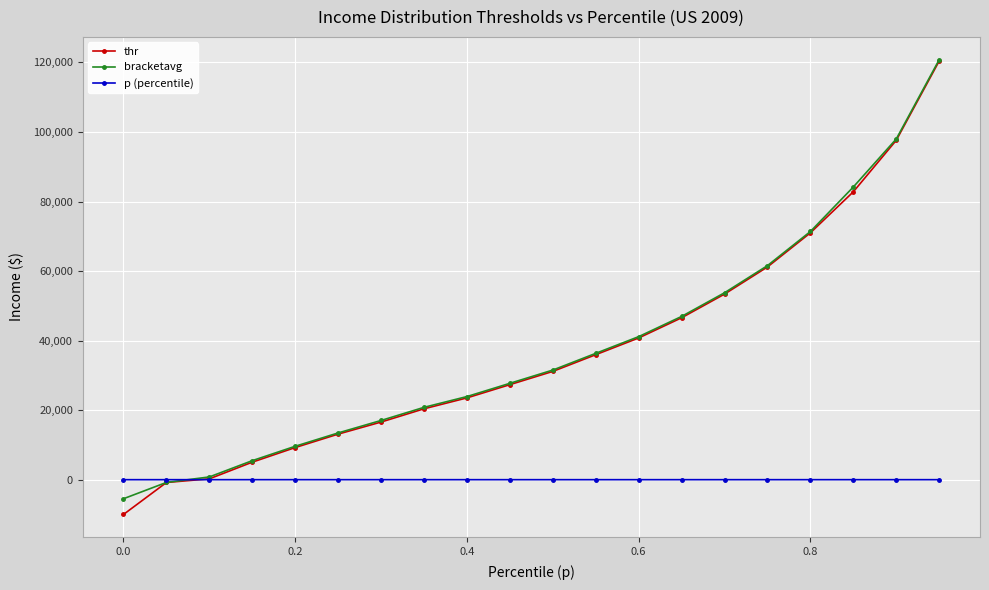

Which series has the largest range (max minus min)?

thr